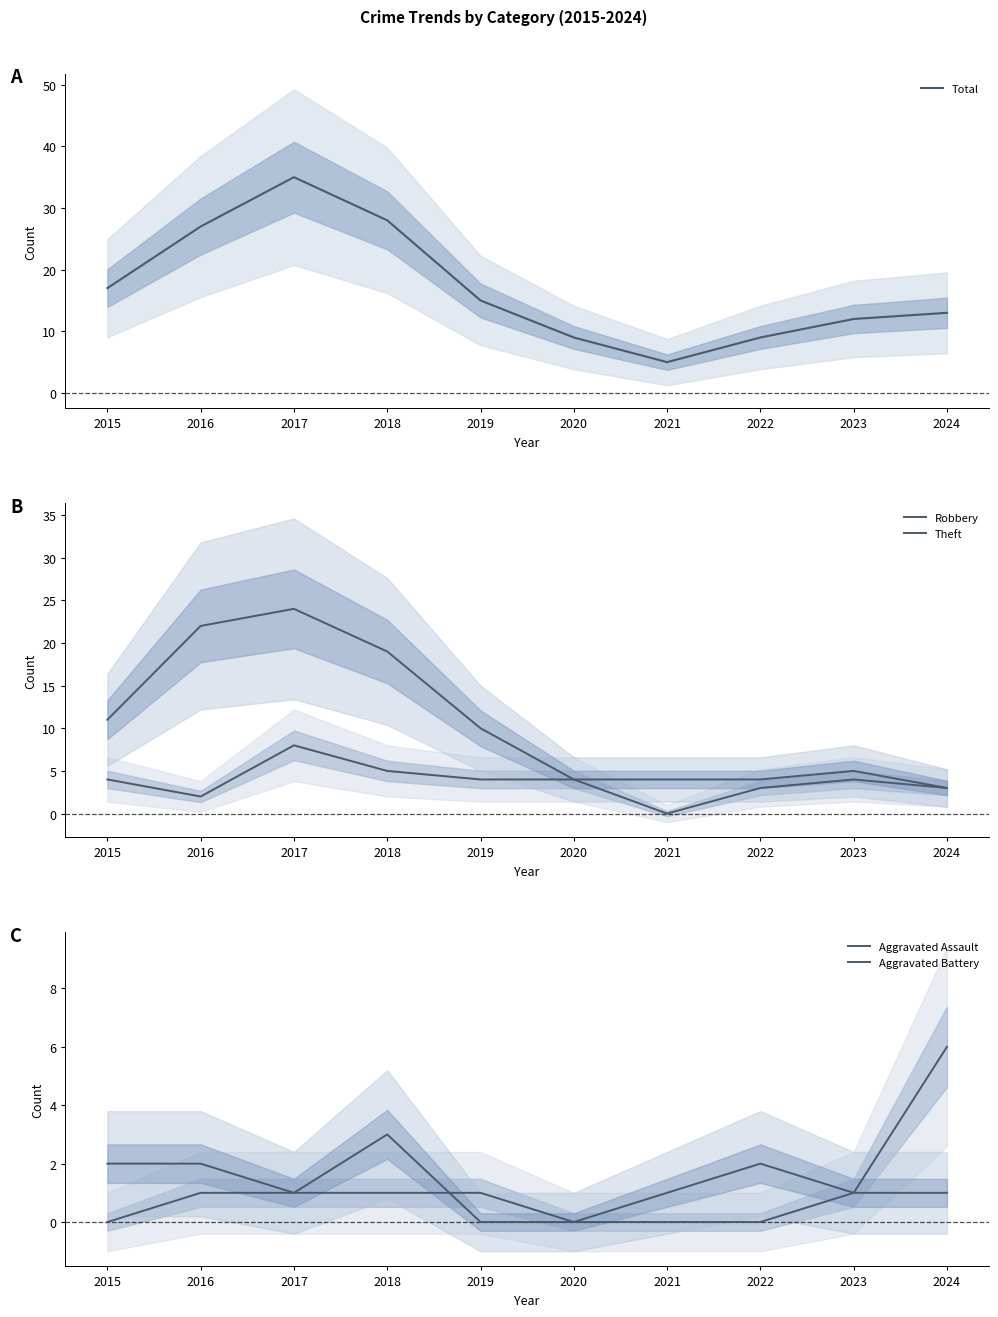

Does the chart display data point markers on the line(s)?

No